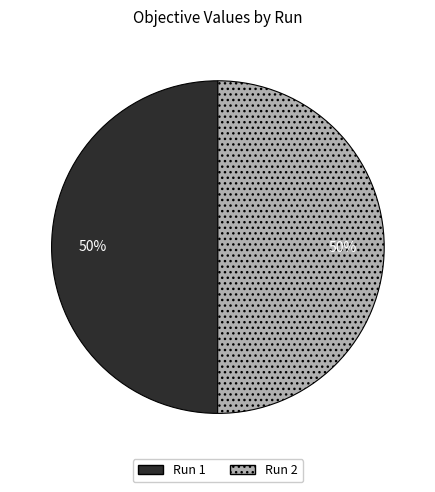

To the nearest percent, what is the average slice percentage?

50%